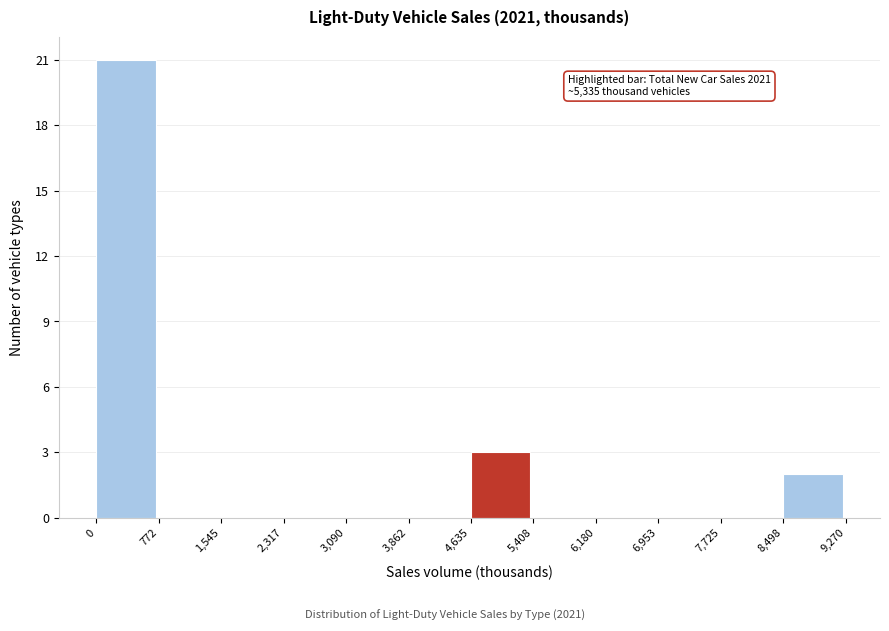

Which range on the x-axis has the tallest bar?

0 to 772